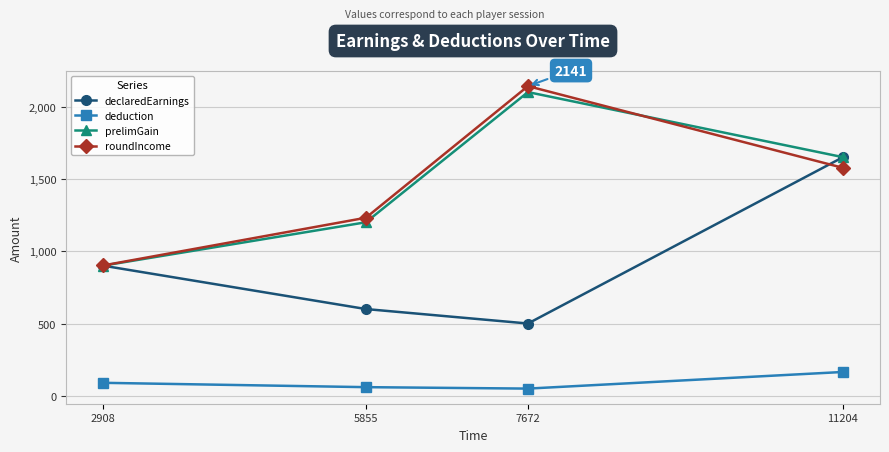

How many series are shown in this chart?

4